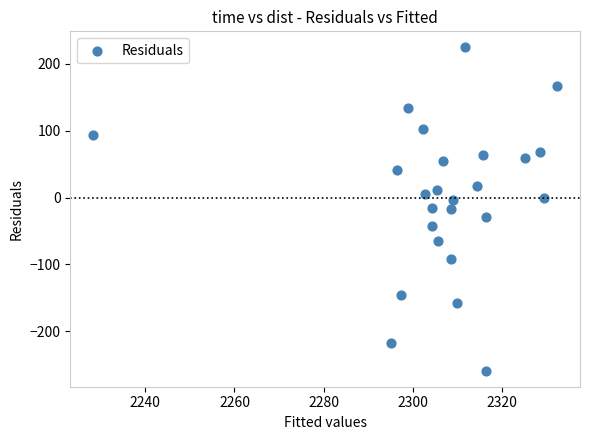

What is the range of X values (max minus min)?

104.0